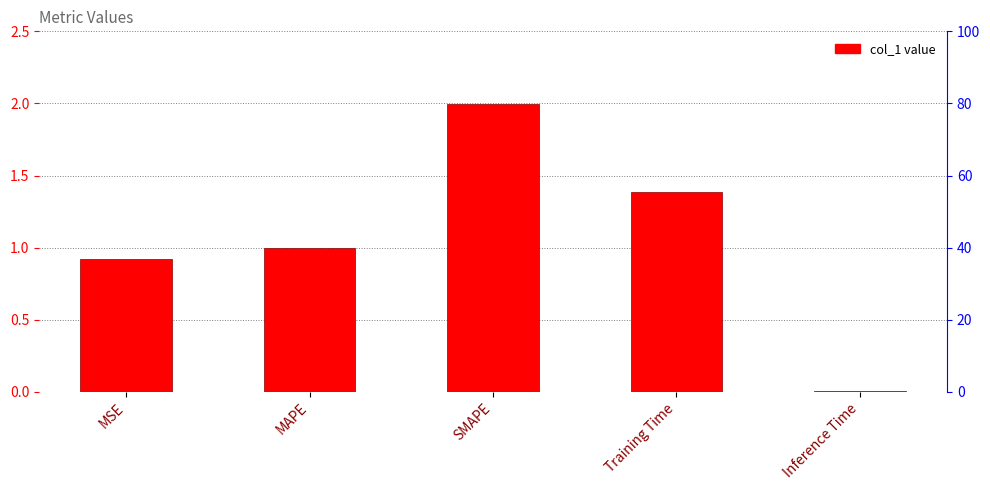

What is the value of the 3rd bar from the left?

2.0